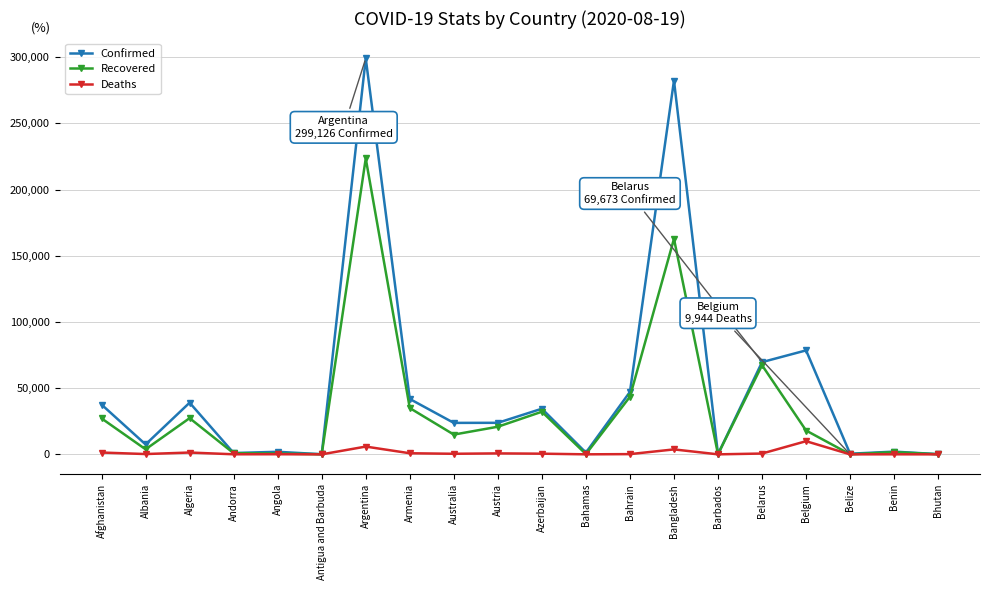

In Recovered, how many points are higher than both neighbors (excluding endpoints)?

6